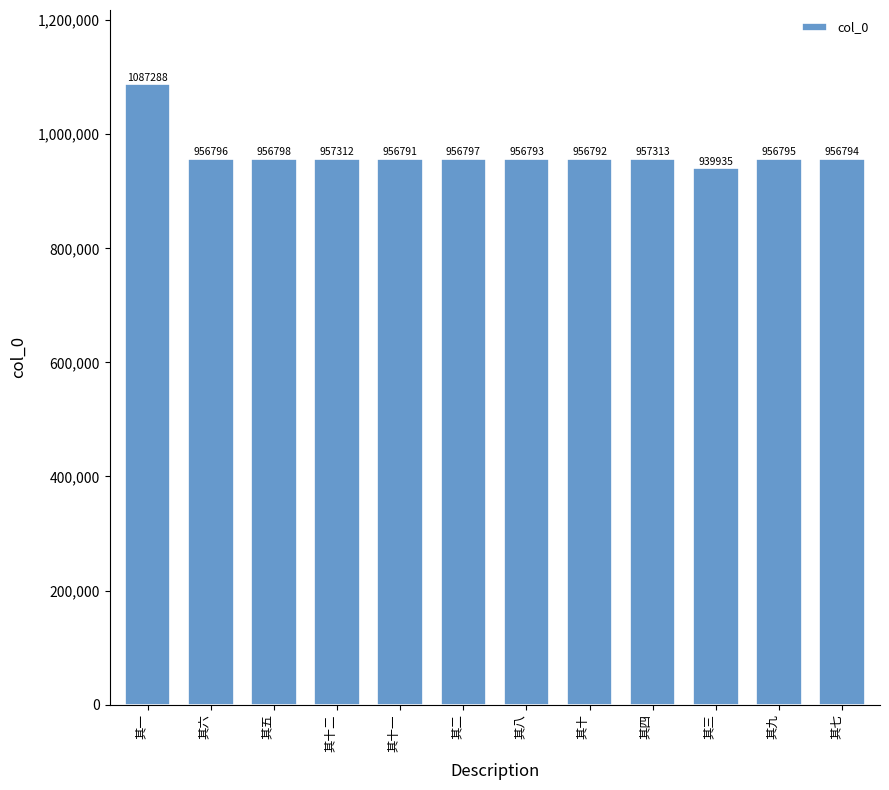

Are the bars grouped side by side (vs. stacked)?

No